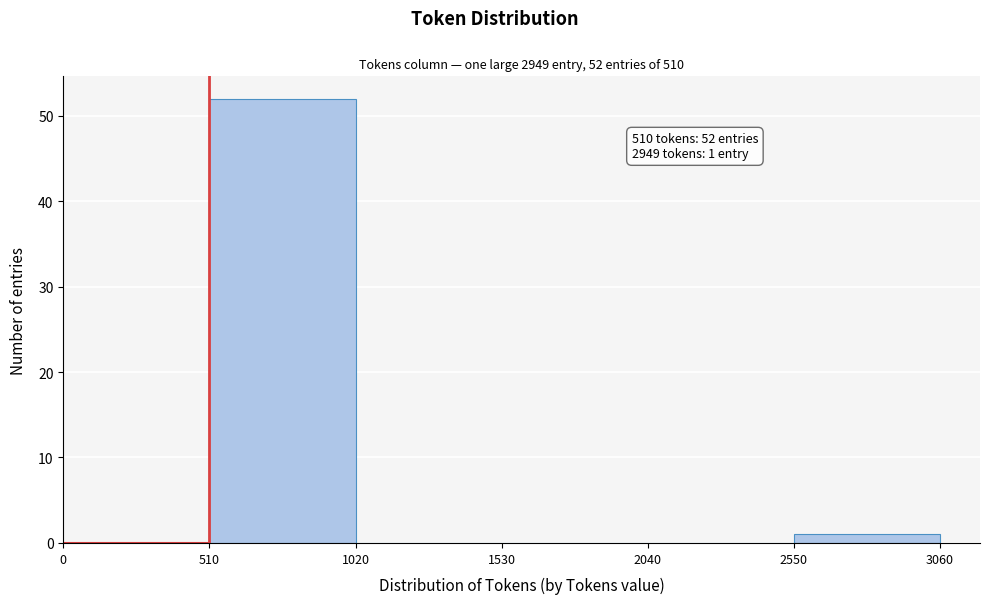

Over which range of the x-axis is the bar tallest?

510 to 1020